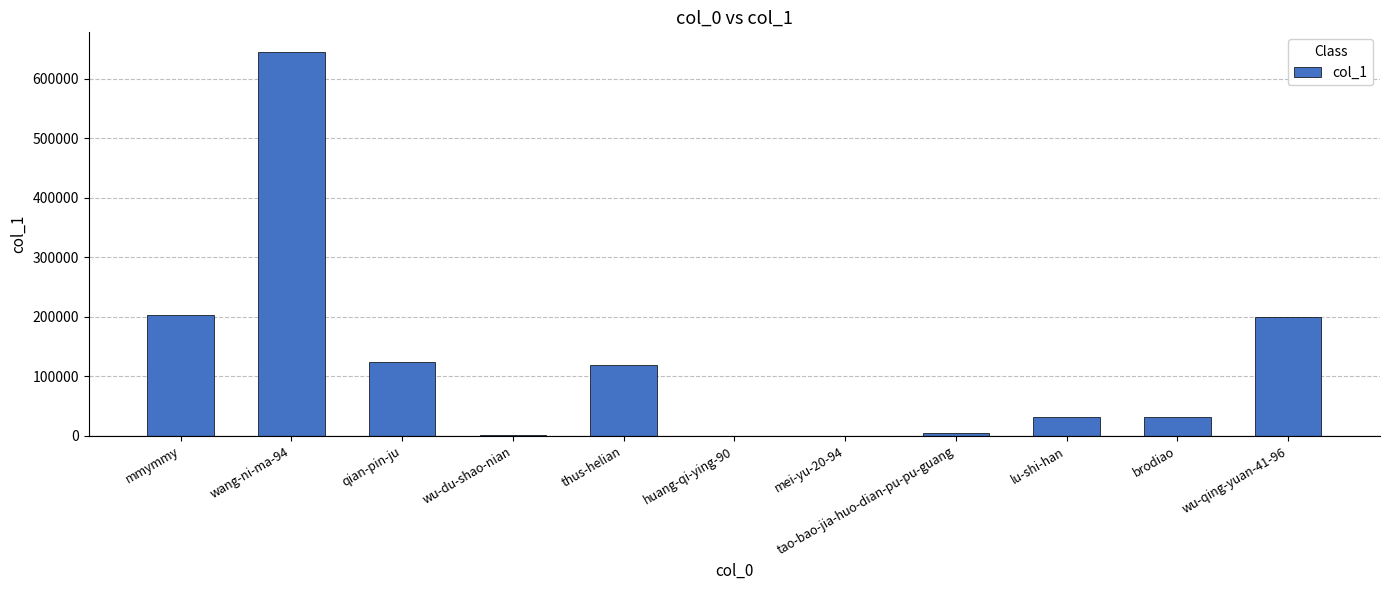

What is the greatest value displayed?

646006